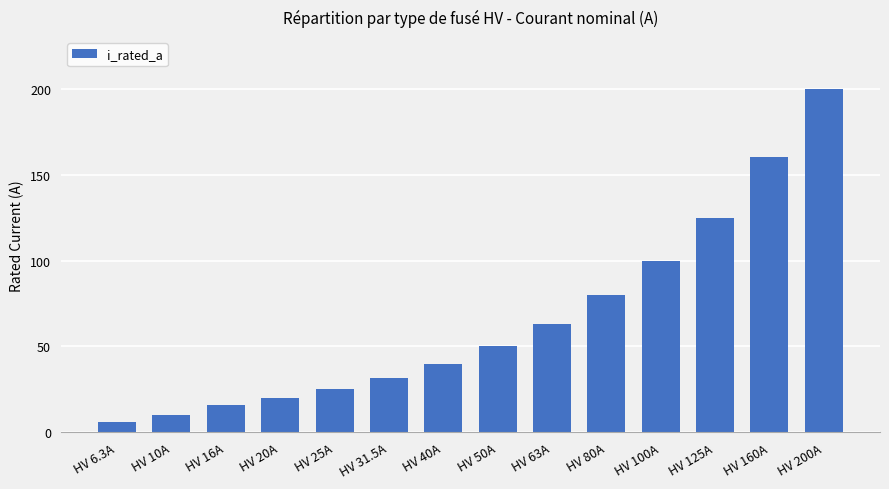

The chart shows a value of 6.7 at HV 20A. True or false?

False